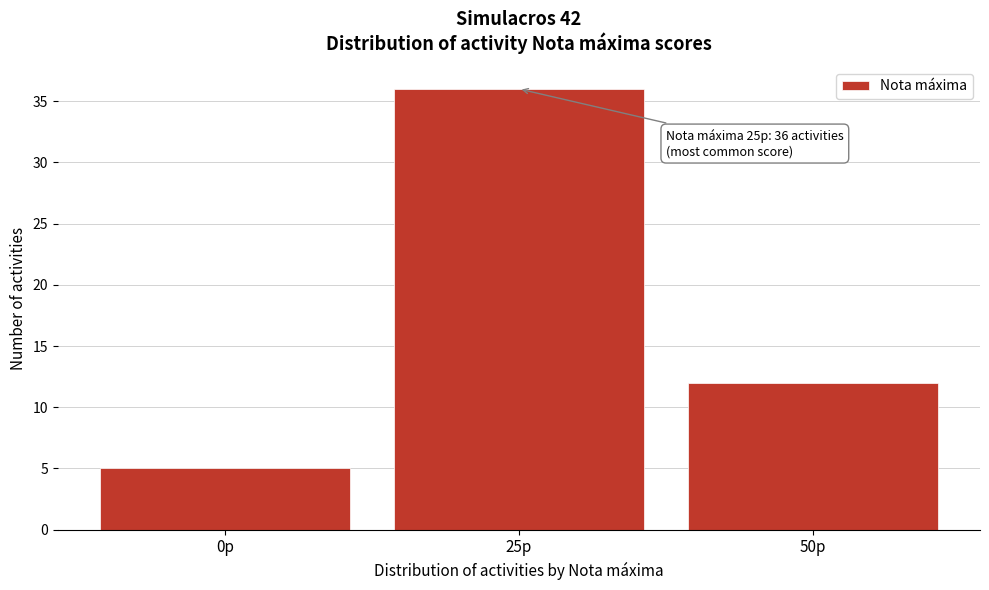

Reading left to right, list all the values displayed in this chart.

0p=5	25p=36	50p=12